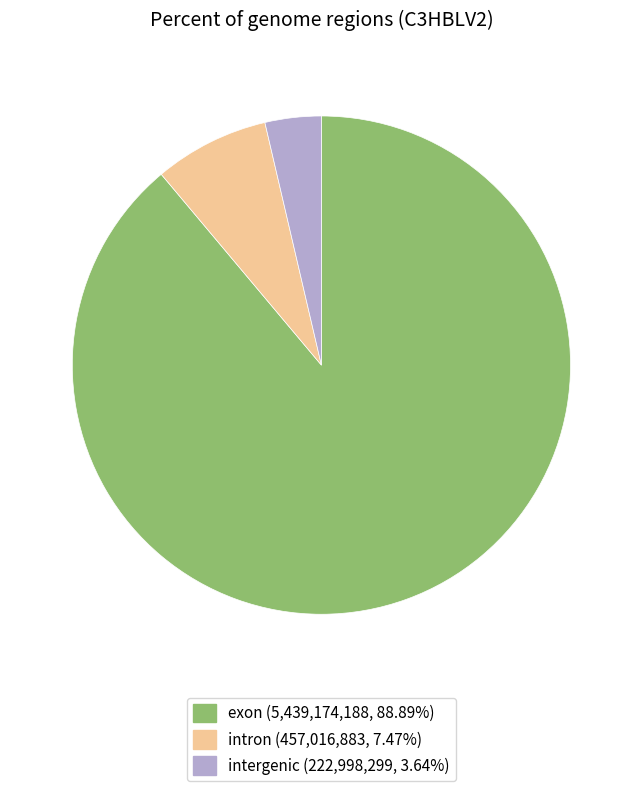

How many slices are in this pie chart?

3